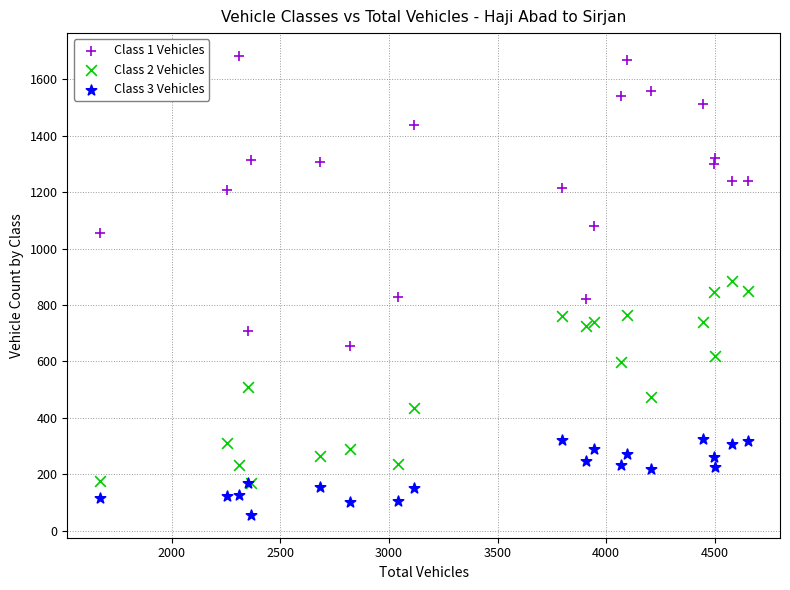

Which series contains the highest Y value?

Class 1 Vehicles